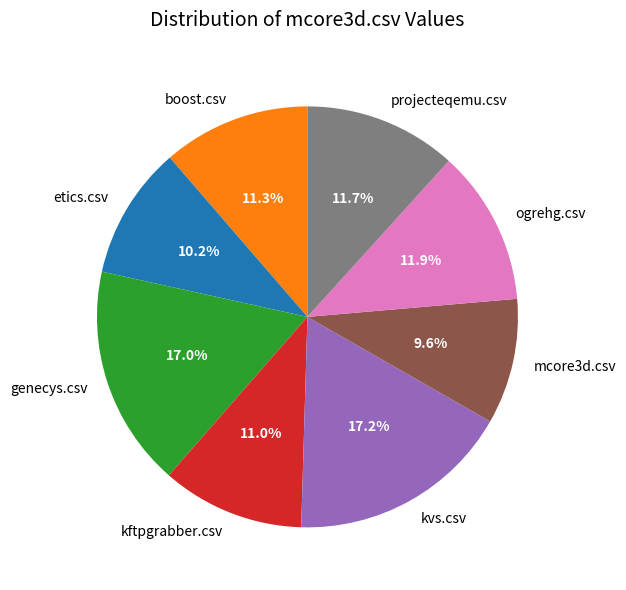

How many segments does this pie chart have?

8